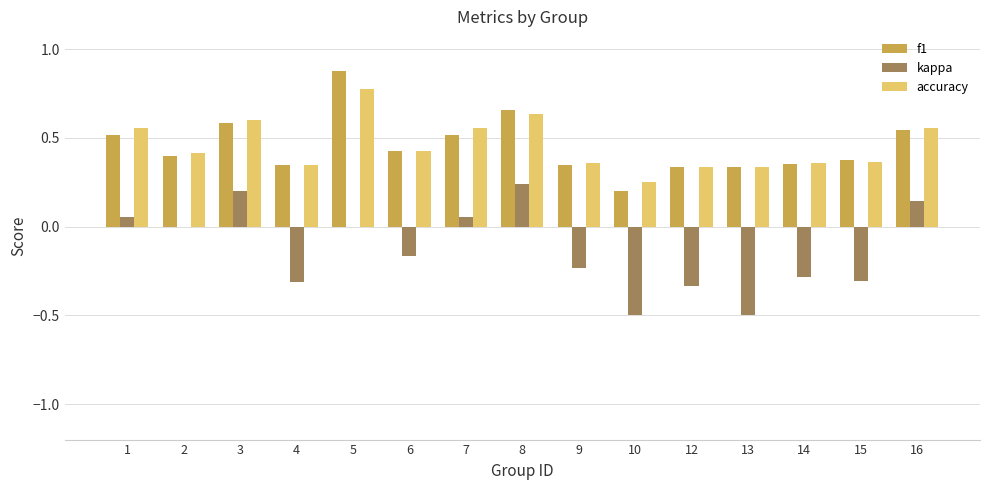

How many categories are shown in the chart?

15